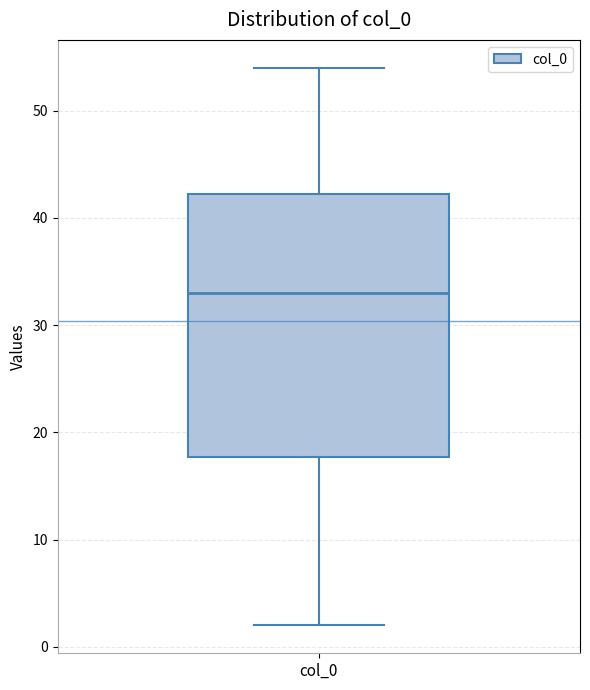

Read this box plot against the y-axis: the position of the median line, the range covered by the box, and the ends of both whiskers. The values are not printed on the chart, so give them approximately, as read against the axis.

median 33, box 18 to 42, whiskers 2 to 54